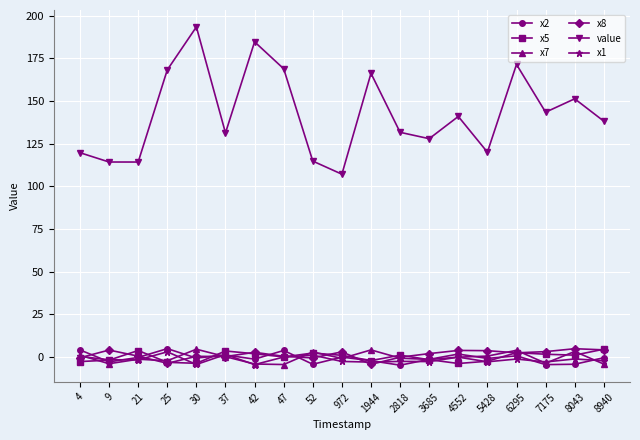

What is the value of the value point at the 7th from the left?

184.8